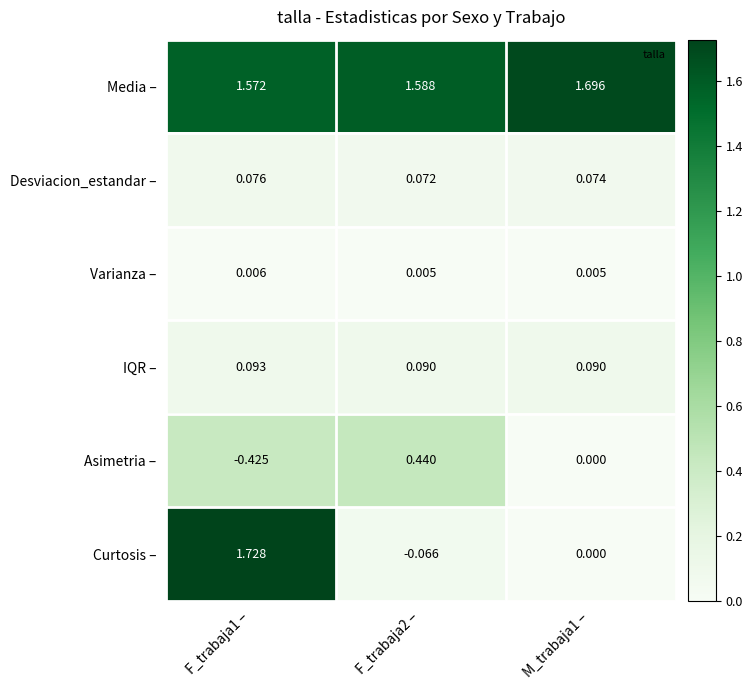

At F_trabaja1 –, list the series in order from smallest to largest.

Asimetria –, Varianza –, Desviacion_estandar –, IQR –, Media –, Curtosis –